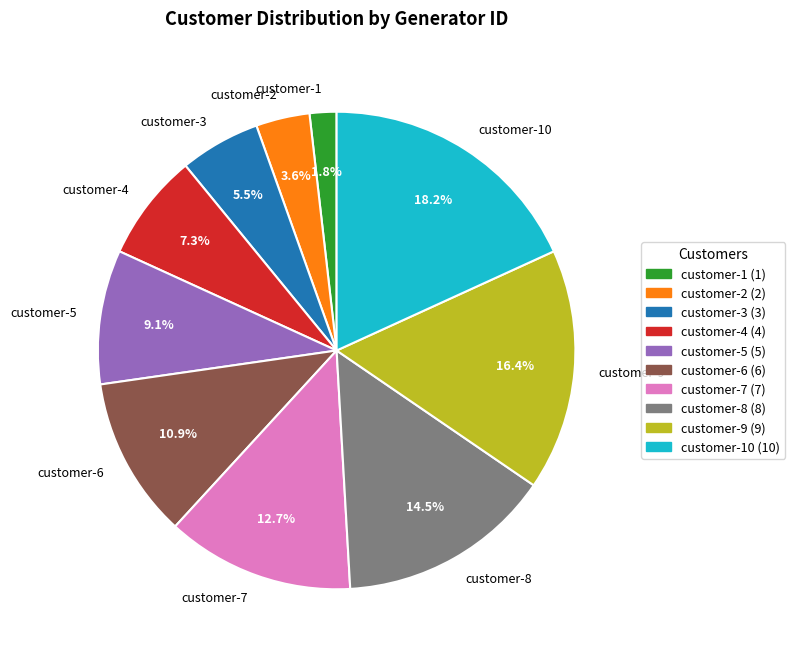

How many segments does this pie chart have?

10